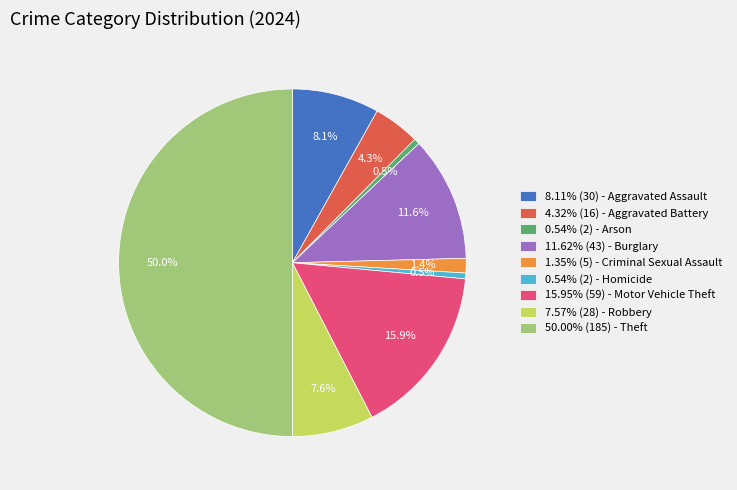

Approximately how many times larger is the value at 0.54% (2) - Arson compared to 0.54% (2) - Homicide?

1.0